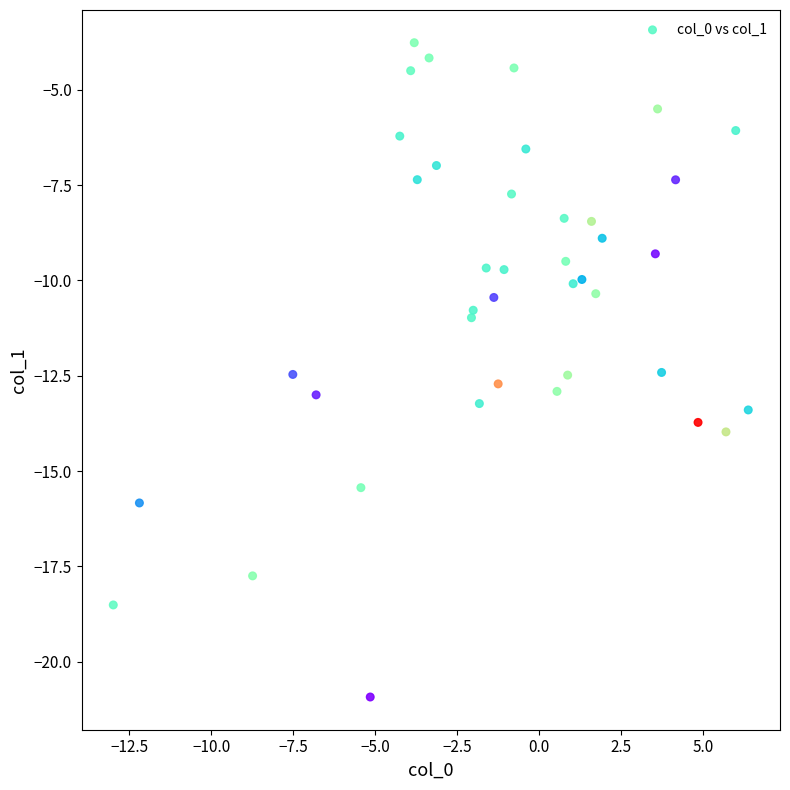

What is the range of X values (max minus min)?

19.4